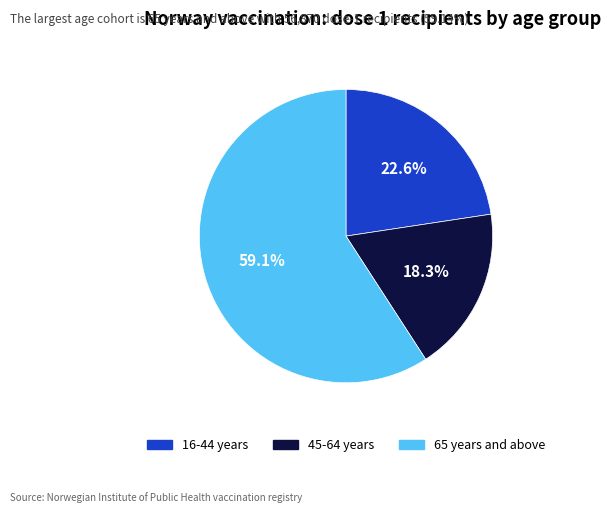

Combined, do 16-44 years and 45-64 years account for over 50%?

No